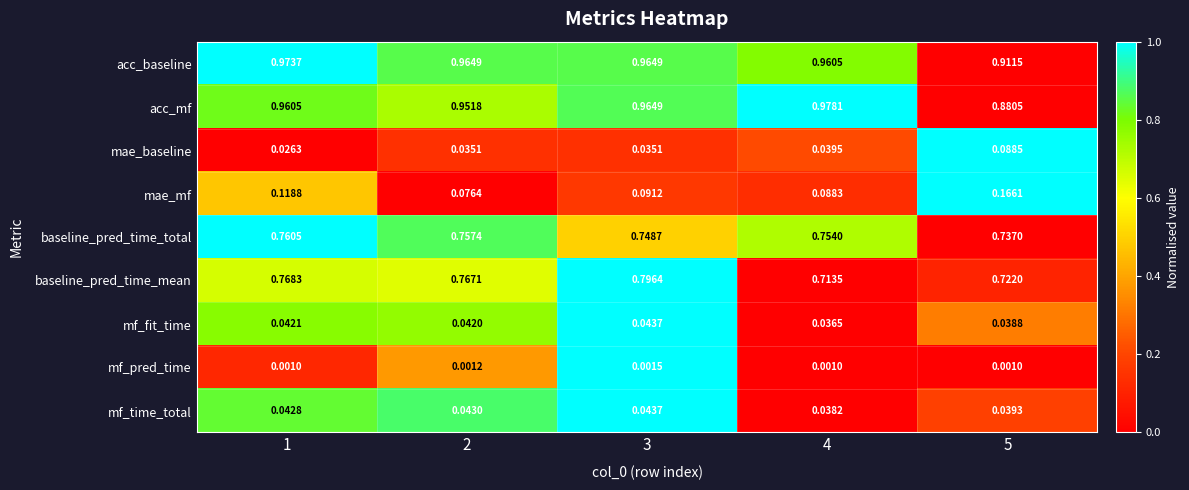

Which series has the widest spread of values?

acc_mf